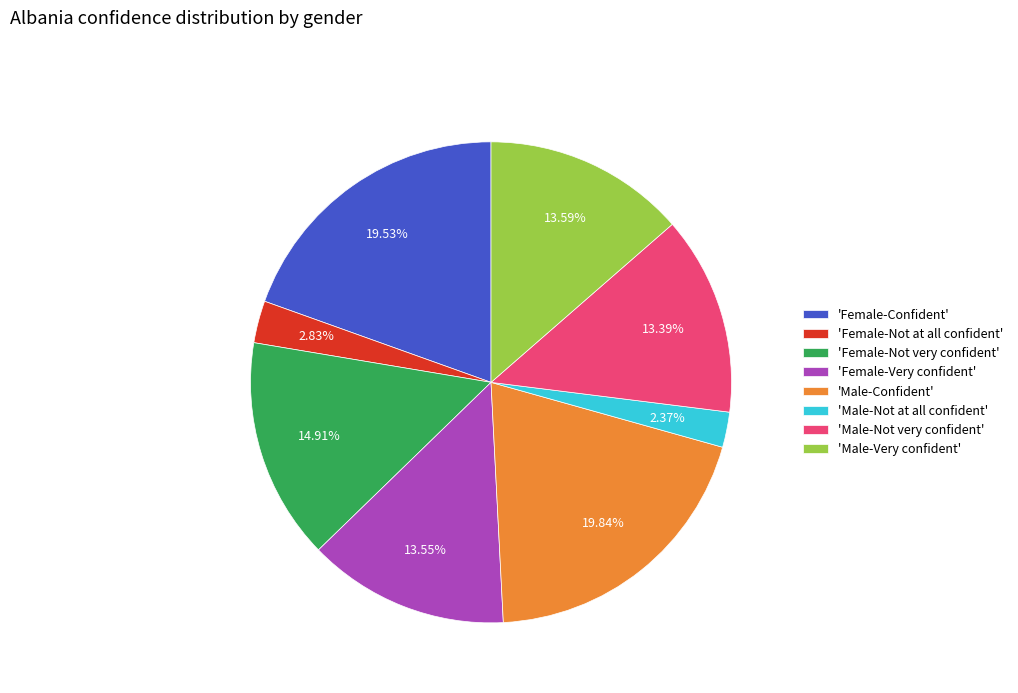

Approximately how many times larger is the value at 'Female-Confident' compared to 'Female-Very confident'?

1.4